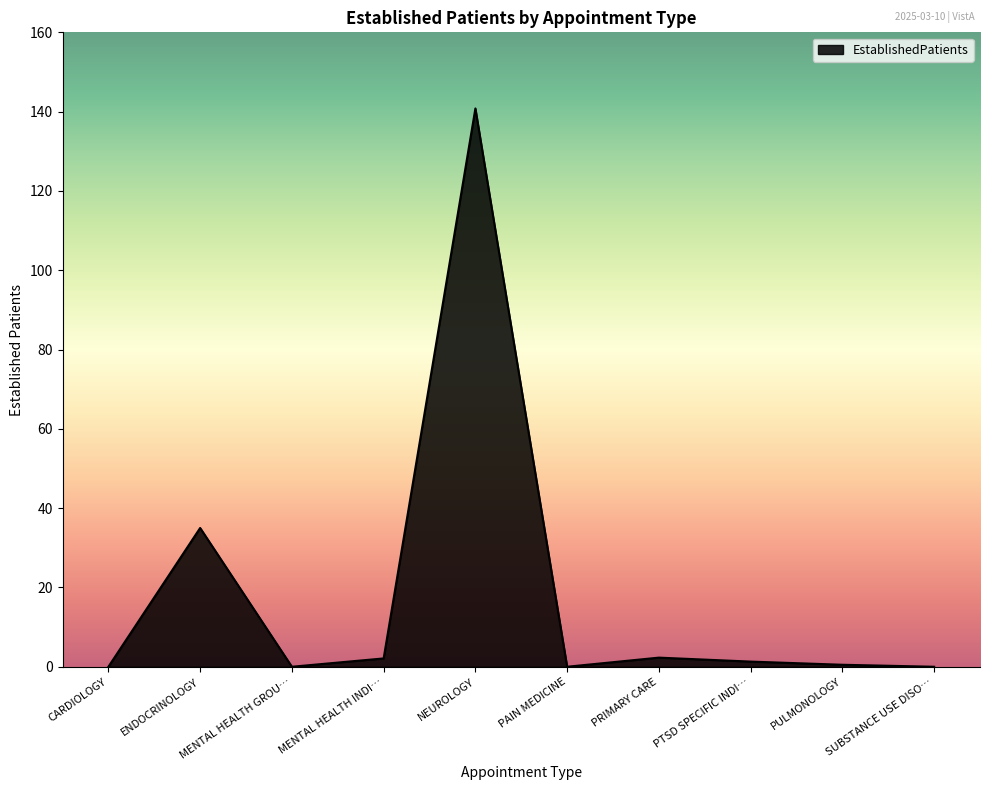

What is the maximum value shown in the chart?

140.8